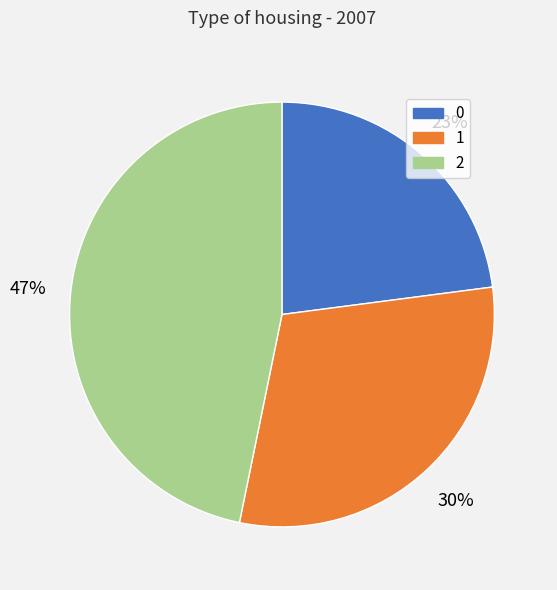

What is the largest slice in the pie chart?

2